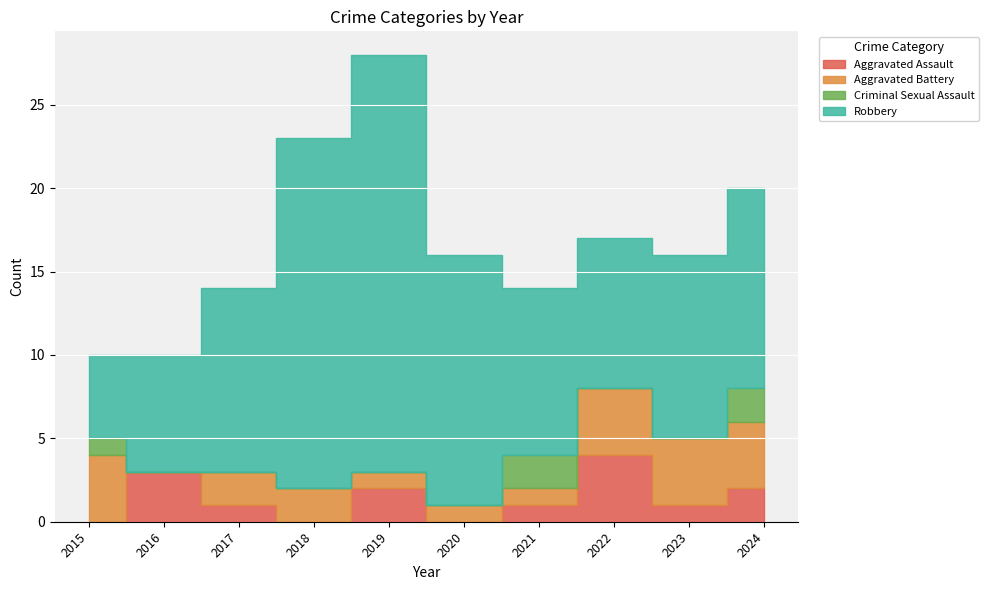

How many data points does each series have?

10